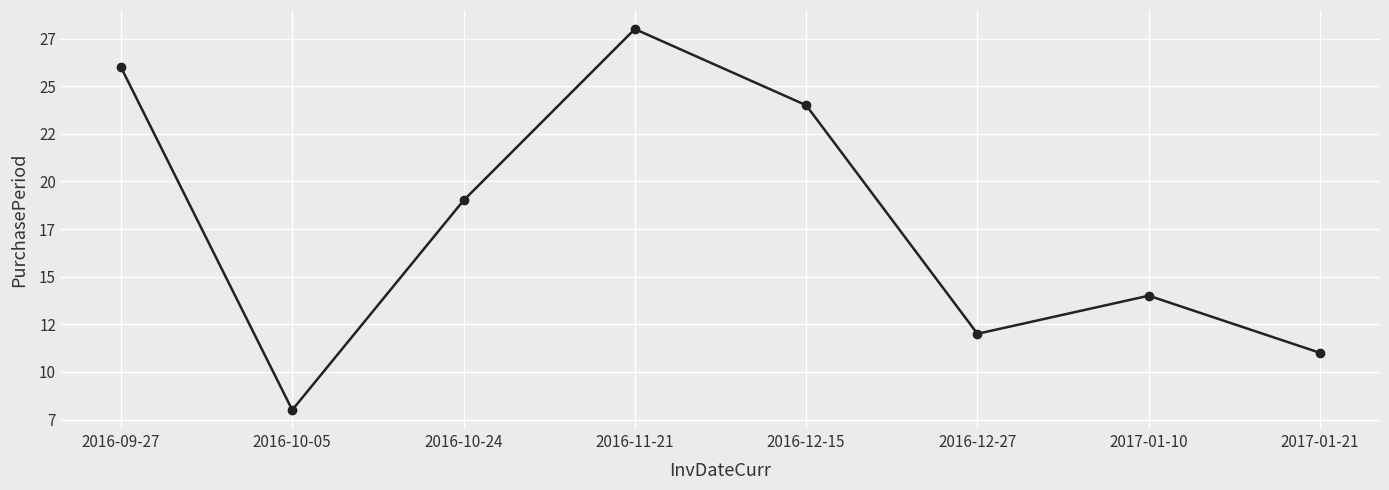

Does the chart have visible grid lines?

Yes